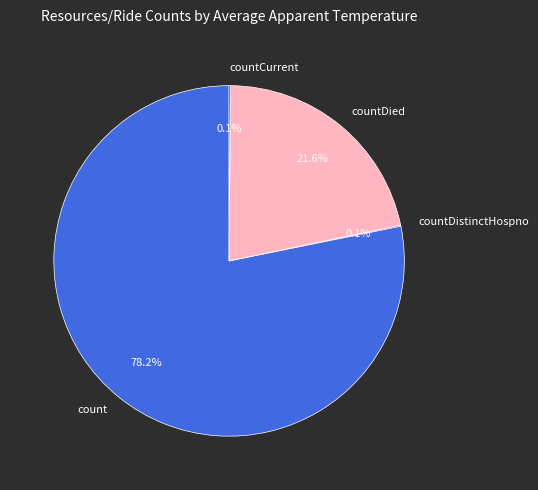

Does count account for over 50% of the chart?

Yes